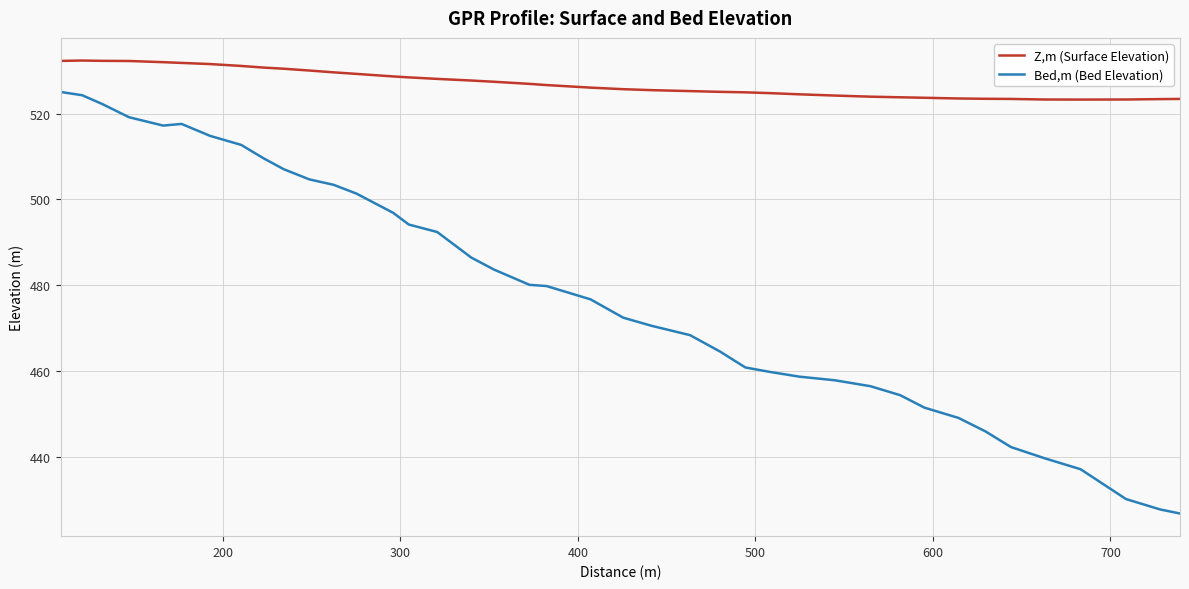

Does the chart have visible grid lines?

Yes